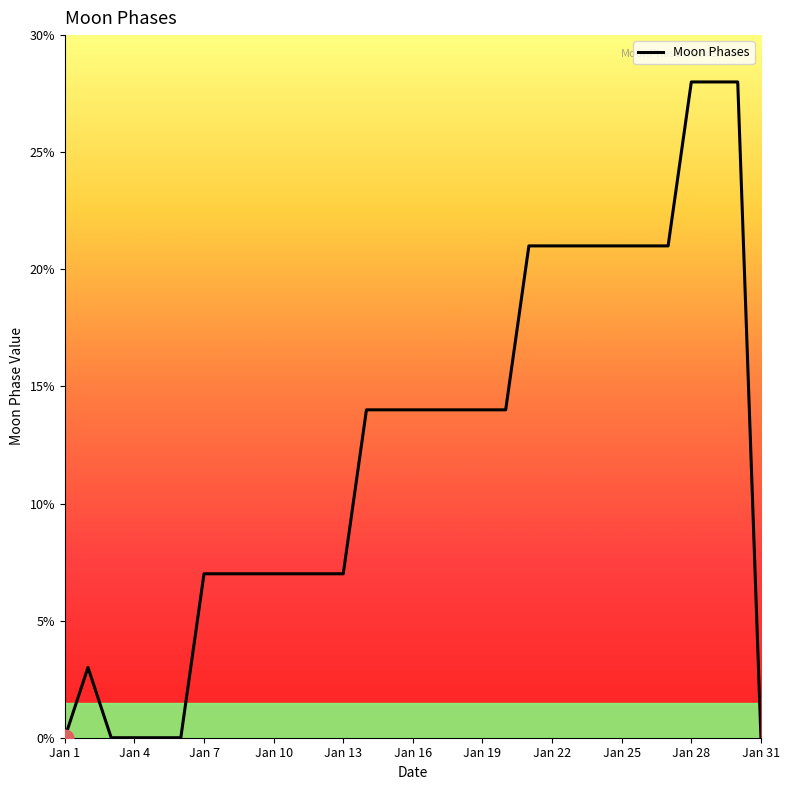

What is the difference between the maximum and minimum values?

28